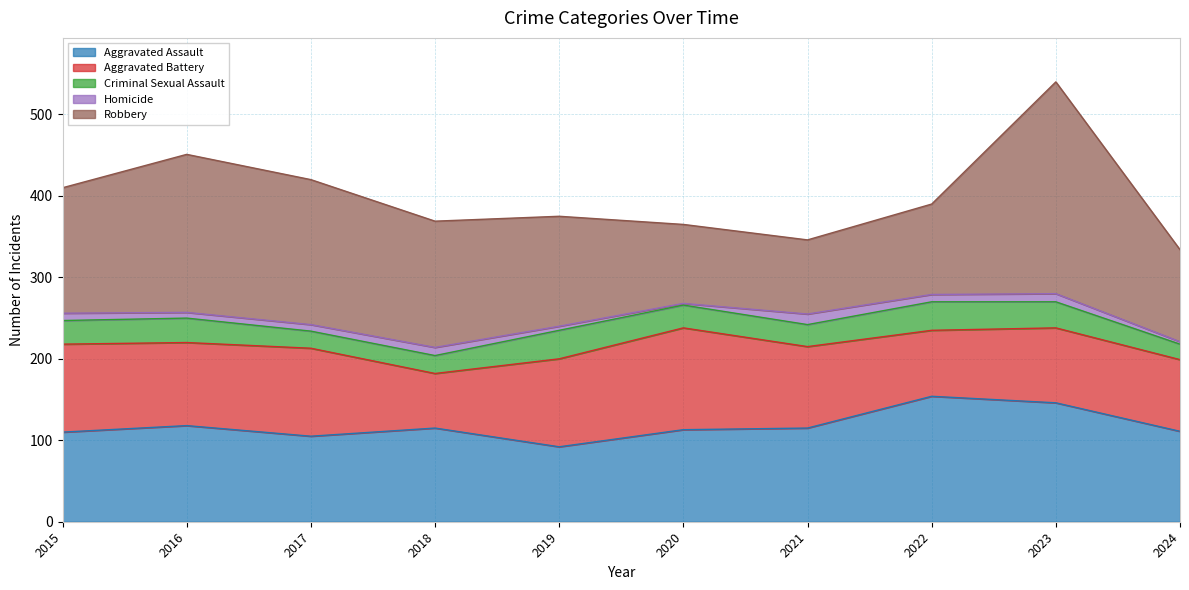

Which series has the largest total across all categories?

Robbery